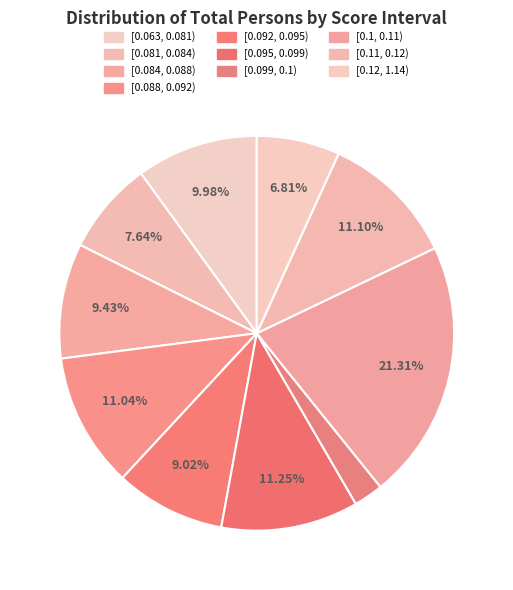

Count the number of slices in the pie.

10